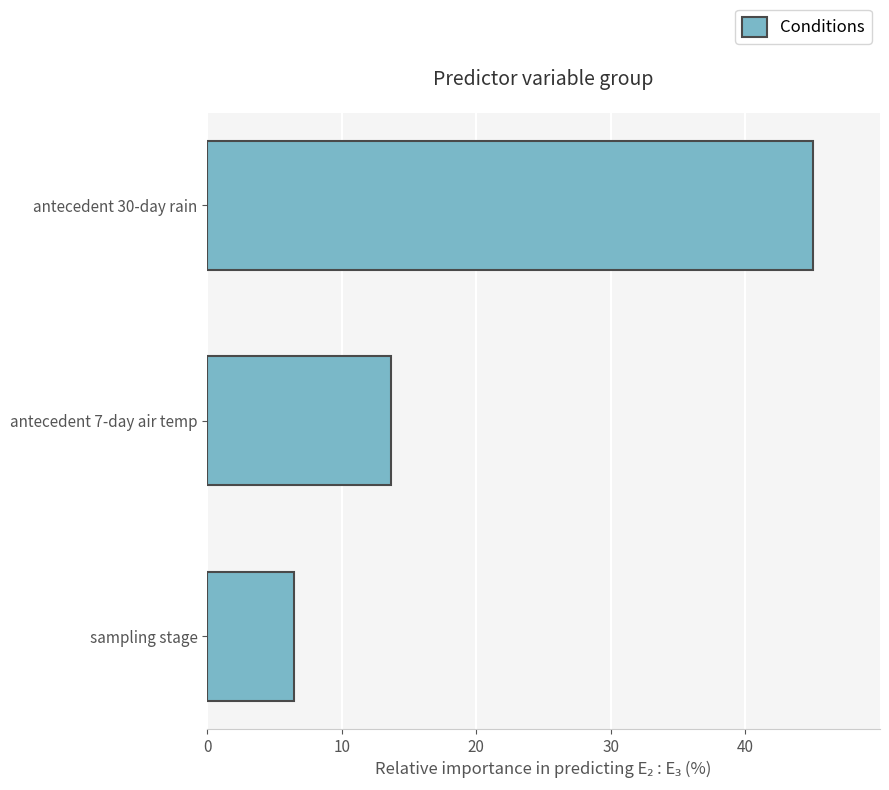

Approximately how many times larger is the value at antecedent 30-day rain compared to sampling stage?

7.0